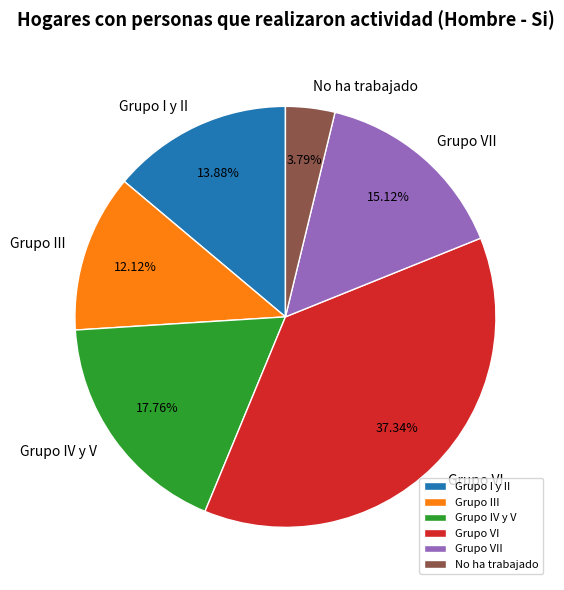

Is it true that Grupo III is 7% of the pie?

False